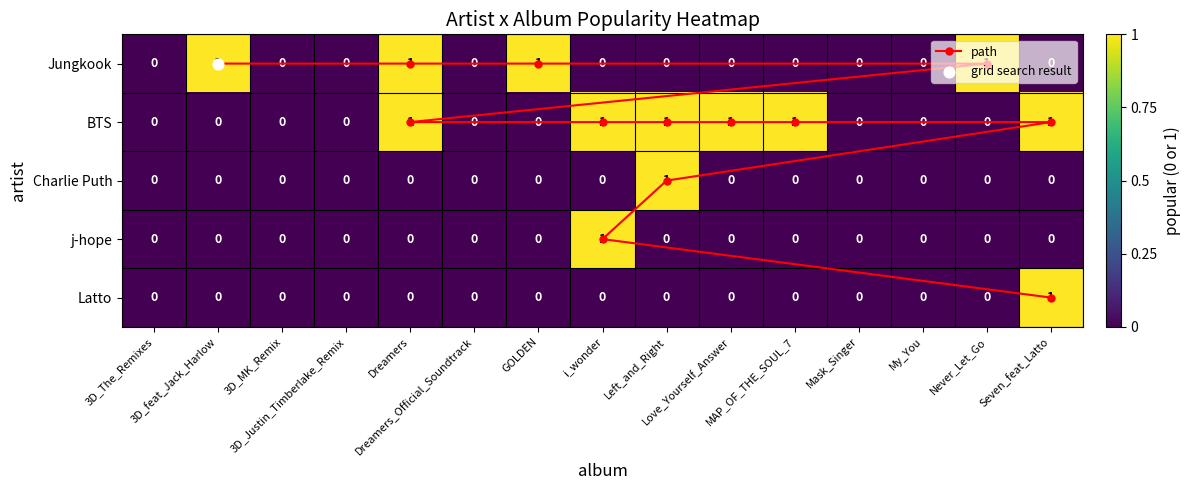

What is the total value across all series at Dreamers?

2